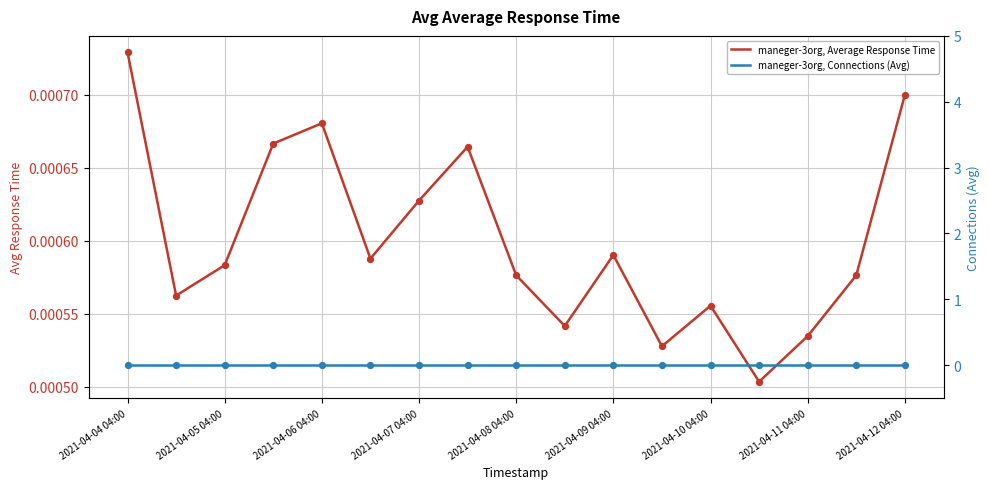

Which series contains the highest Y value?

maneger-3org, Average Response Time